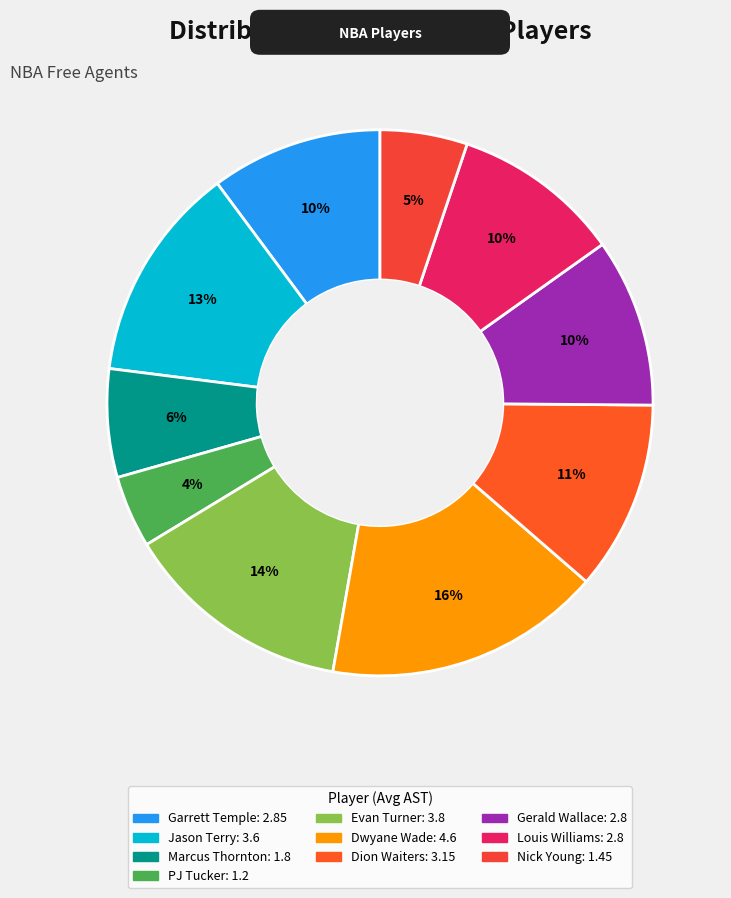

Is Marcus Thornton the majority of the pie?

No